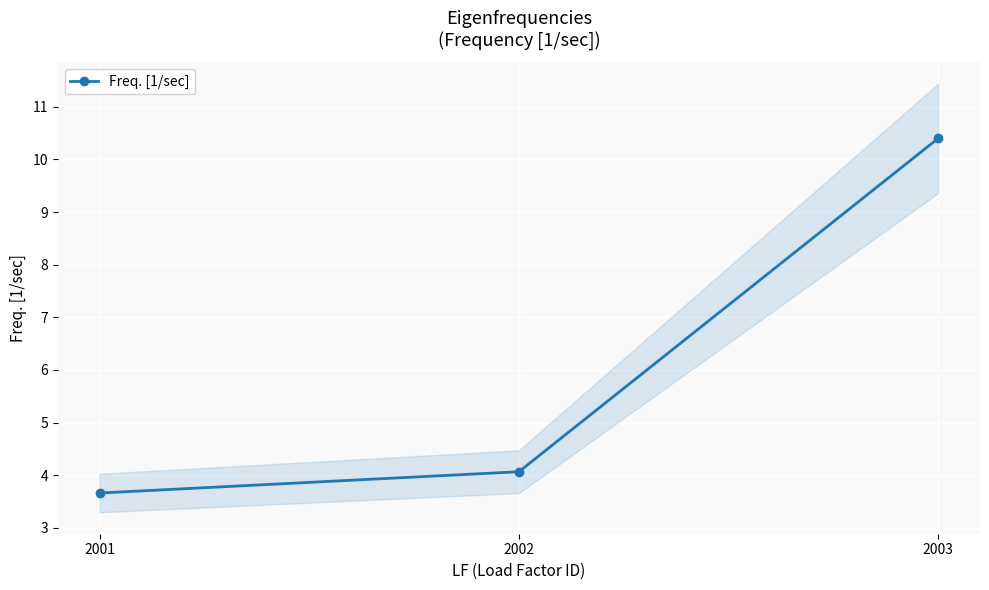

List the labels in order of value, smallest first.

2001, 2002, 2003